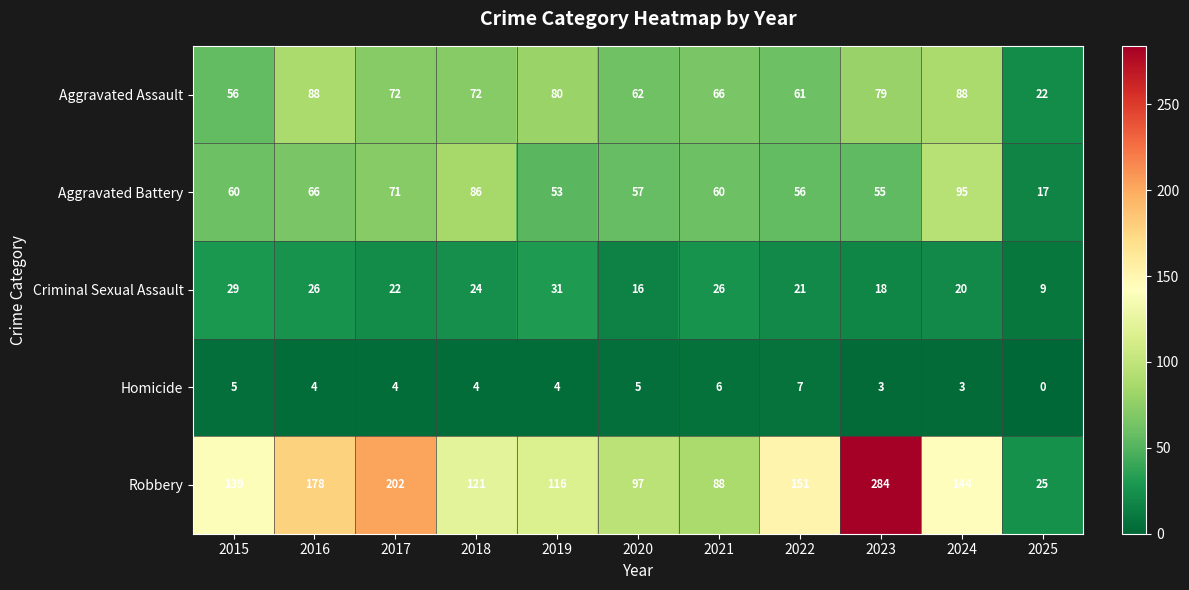

Is it true that Aggravated Battery equals 60 at 2021?

True